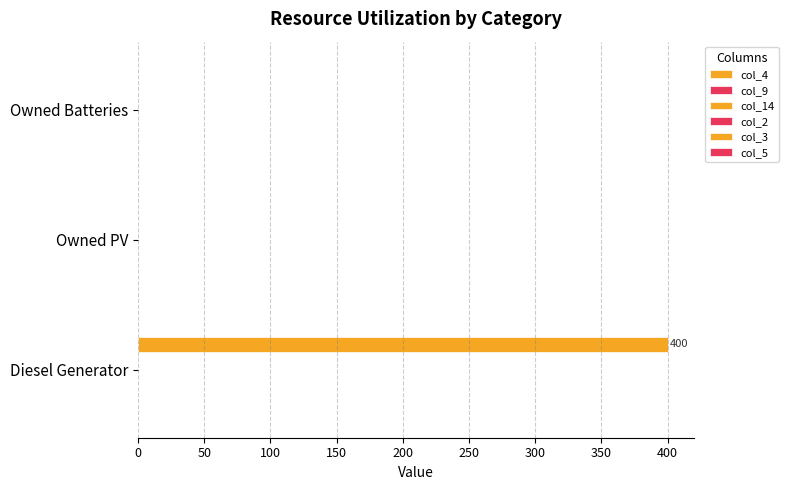

How many categories are shown in the chart?

3